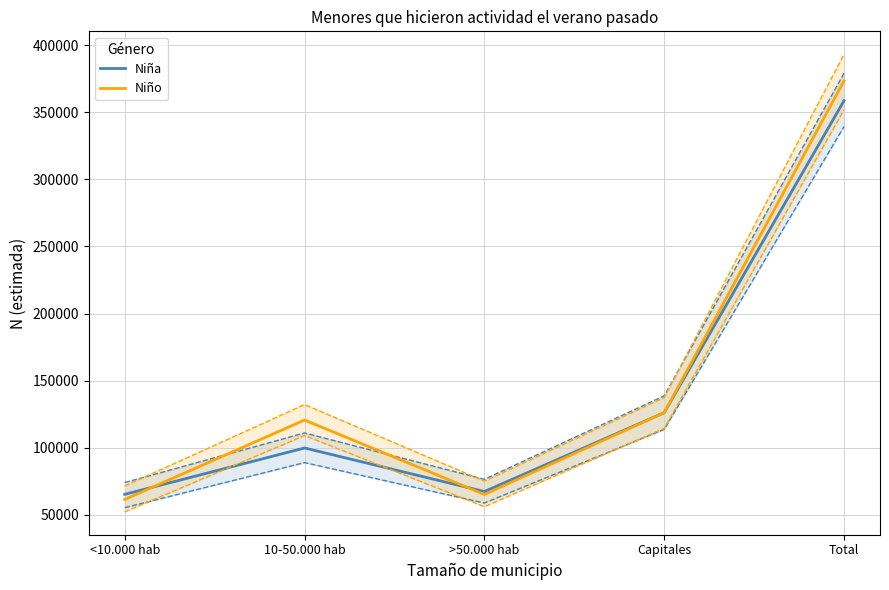

What is the value of the Niño - N (lím sup IC) point at the 4th from the left?

137417